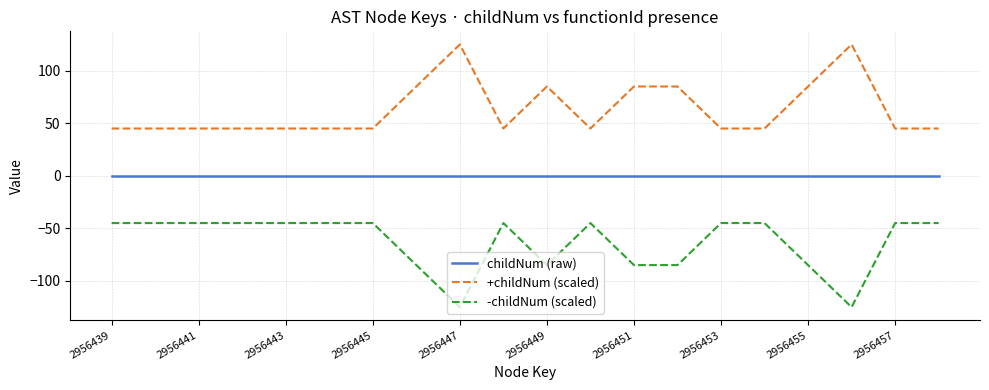

What is the minimum value for +childNum (scaled)?

45